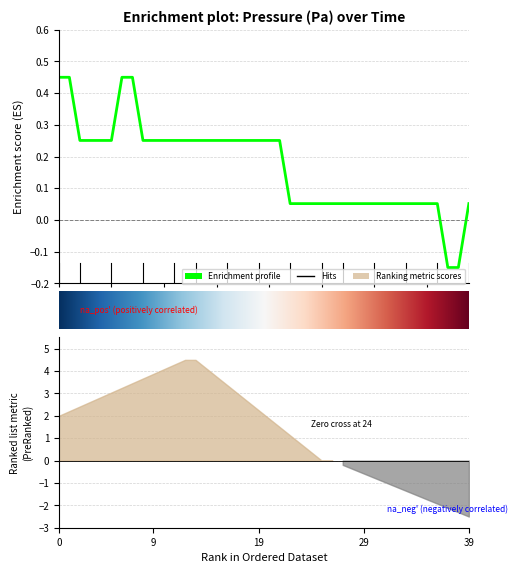

Count the number of categories in the chart.

40